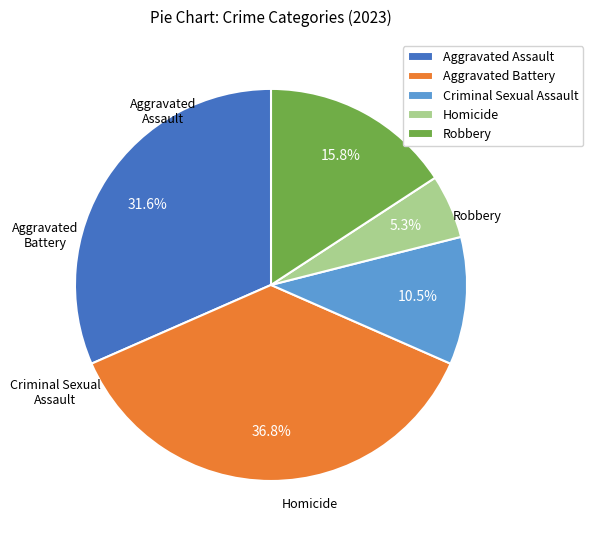

What is the ratio of the value at Homicide to the value at Aggravated Battery?

0.1